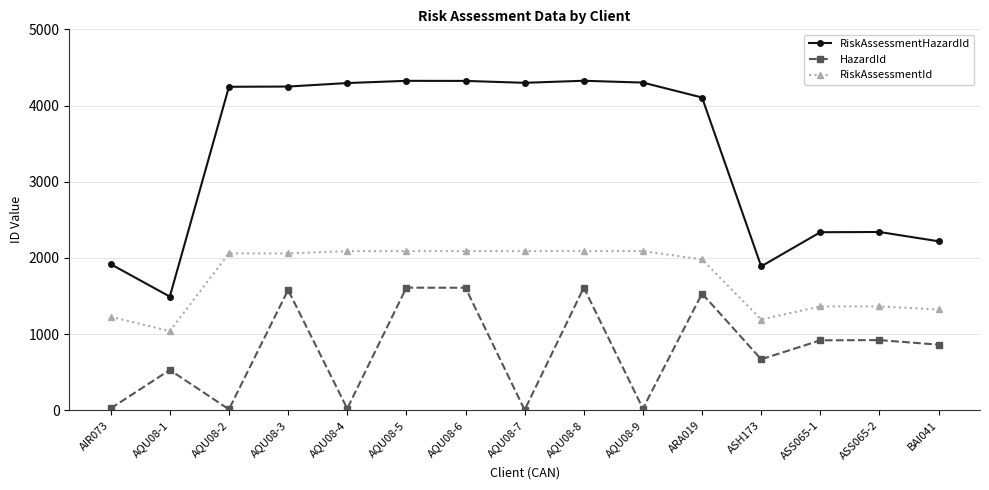

What is the difference between the maximum and minimum values in the RiskAssessmentId series?

1050